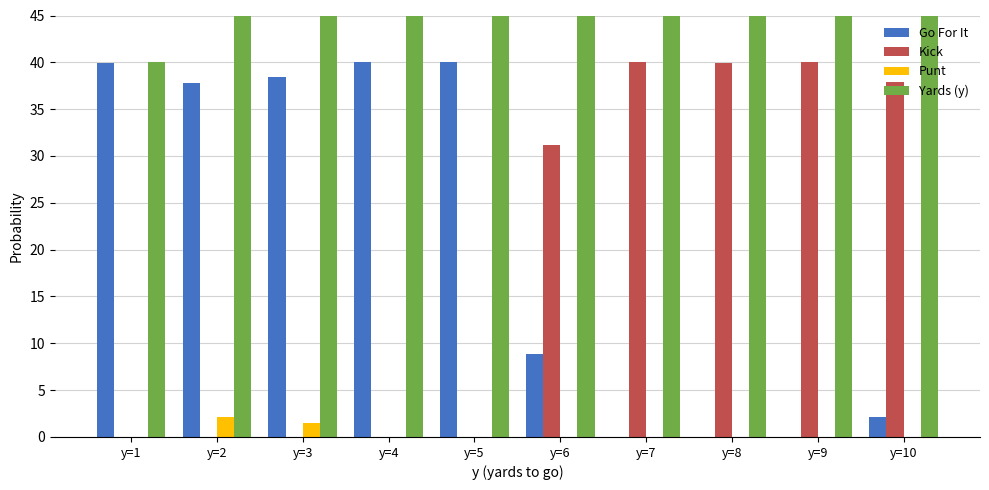

What is the difference between the second highest and second lowest values in the Kick series?

40.0